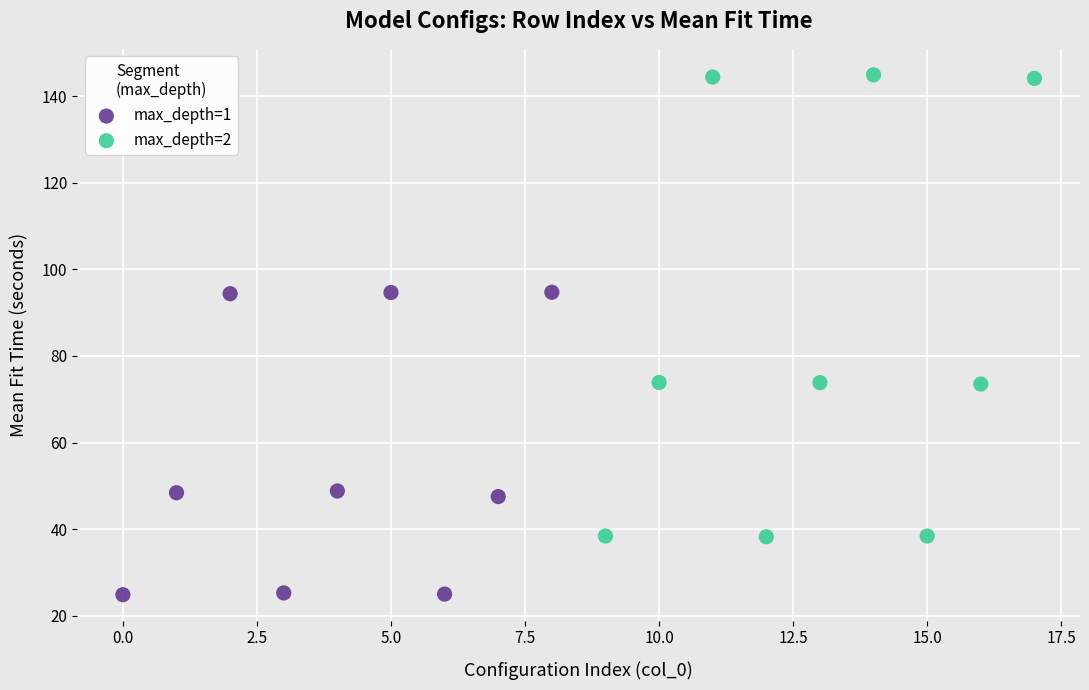

Which series contains the highest Y value?

max_depth=2